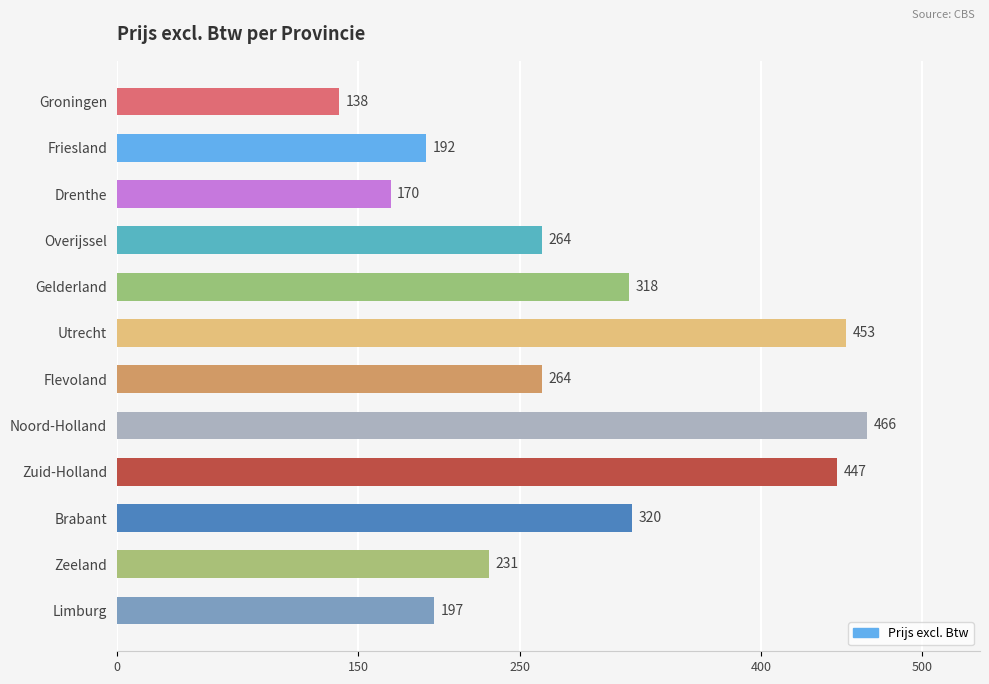

Are the bars horizontal?

Yes